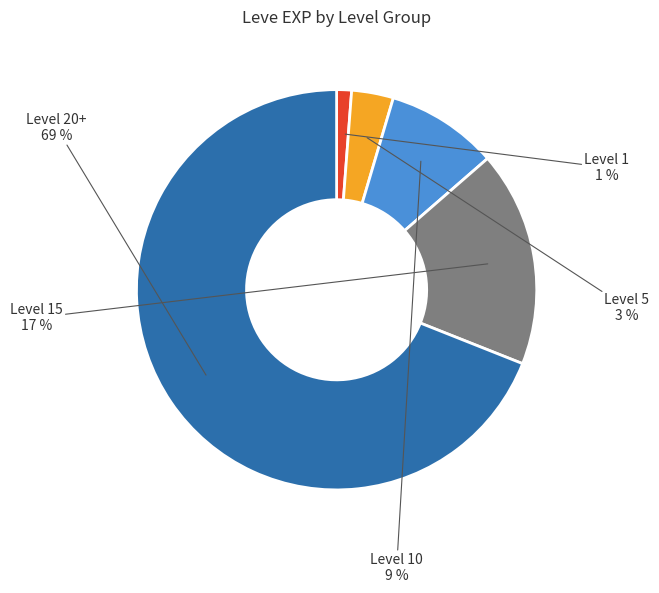

Which has a higher value, Level 15 or Level 20+?

Level 20+